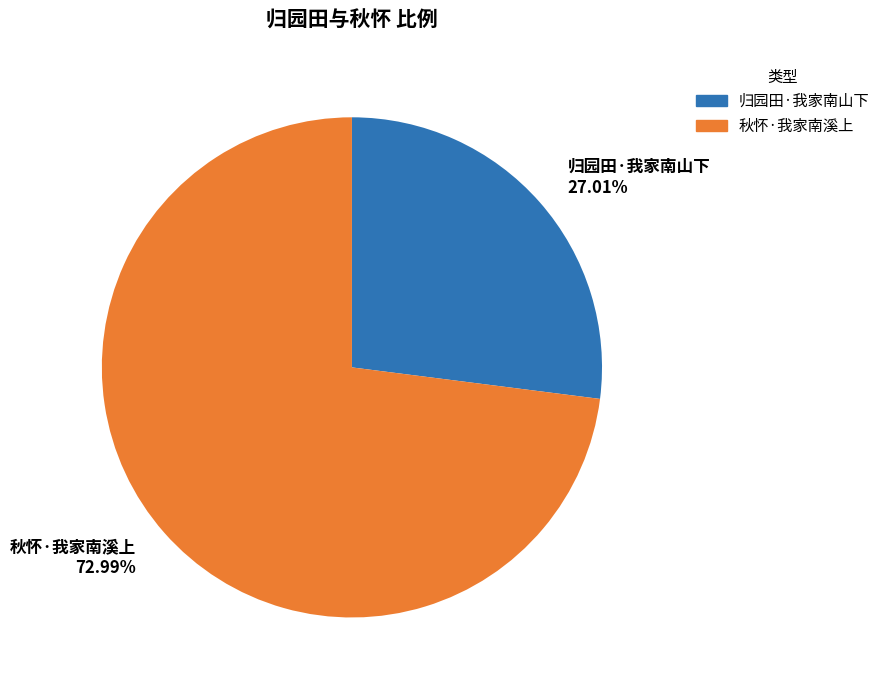

To the nearest percent, what portion does 归园田·我家南山下 represent?

27%